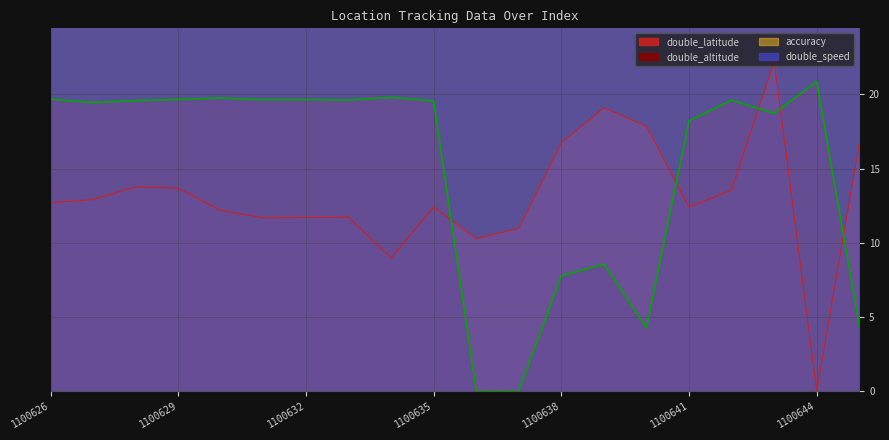

Reading left to right, list all the values displayed in this chart.

double_latitude: 12.7	12.9	13.8	13.7	12.2	11.7	11.7	11.7	9.0	12.4	10.3	11.0	16.7	19.1	17.8	12.4	13.6	22.2	0.0	16.7
double_altitude: 19.7	19.5	19.6	19.7	19.8	19.6	19.7	19.6	19.8	19.6	0.0	0.0	7.8	8.6	4.3	18.2	19.6	18.7	20.9	4.4
accuracy: 1330.0	1330.0	1330.0	1330.0	1330.0	1330.0	1330.0	1330.0	1330.0	1330.0	1330.0	1330.0	1330.0	1330.0	1330.0	630.0	230.0	230.0	230.0	1330.0